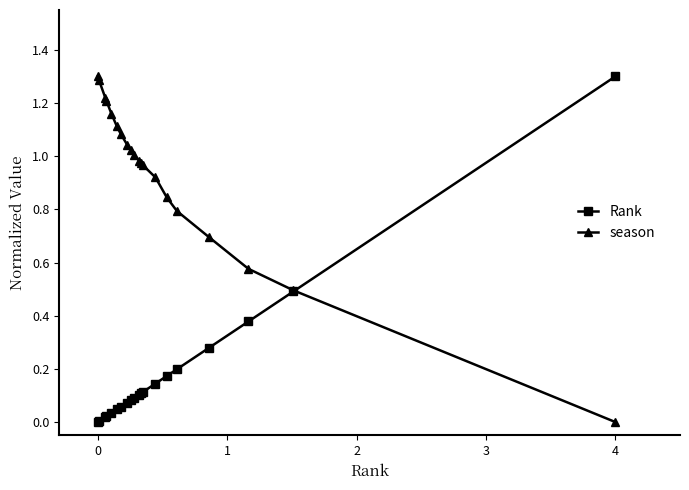

Which series has the largest total across all categories?

season